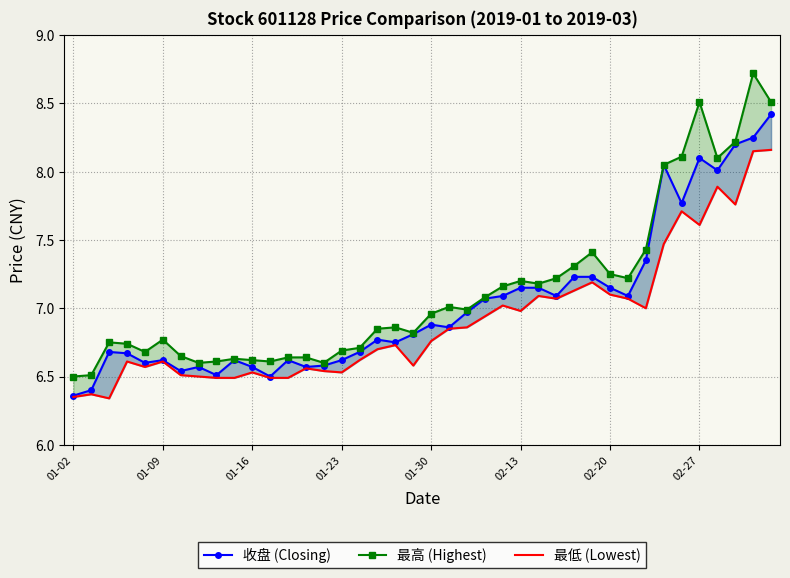

What is the sum of all 最低 (Lowest) values?

276.4